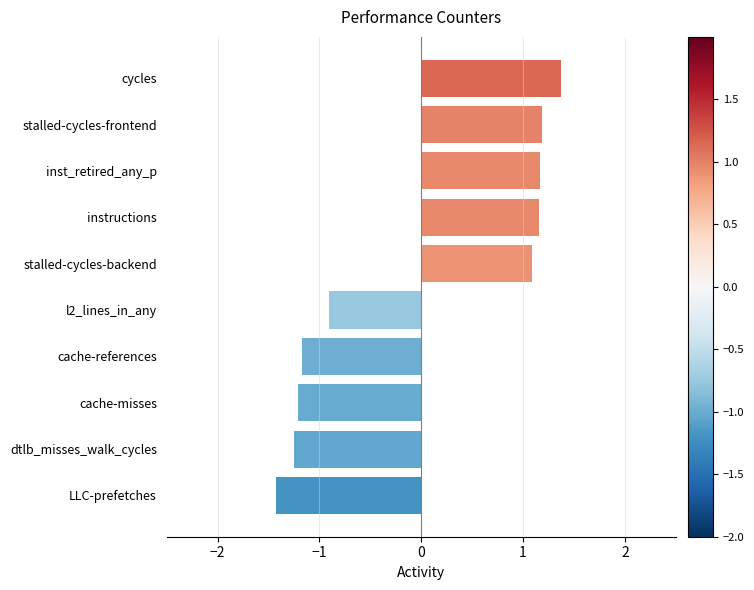

Where is the data nearest to the value 0?

l2_lines_in_any